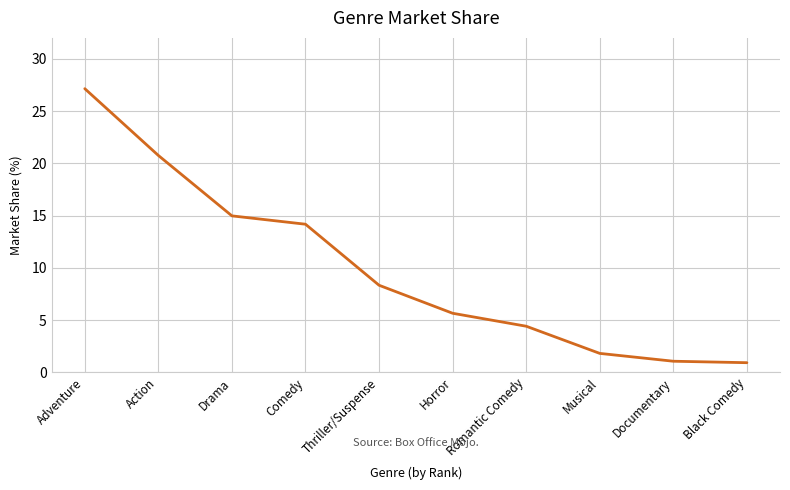

How many values are below 8?

5